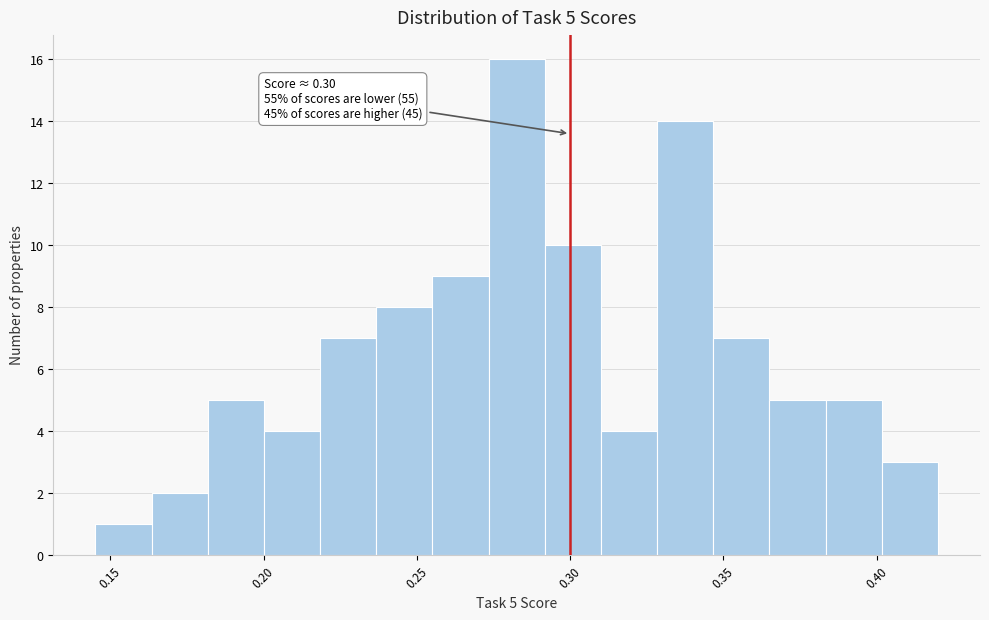

Read against the x-axis, roughly where is the centre of the tallest bar?

0.285